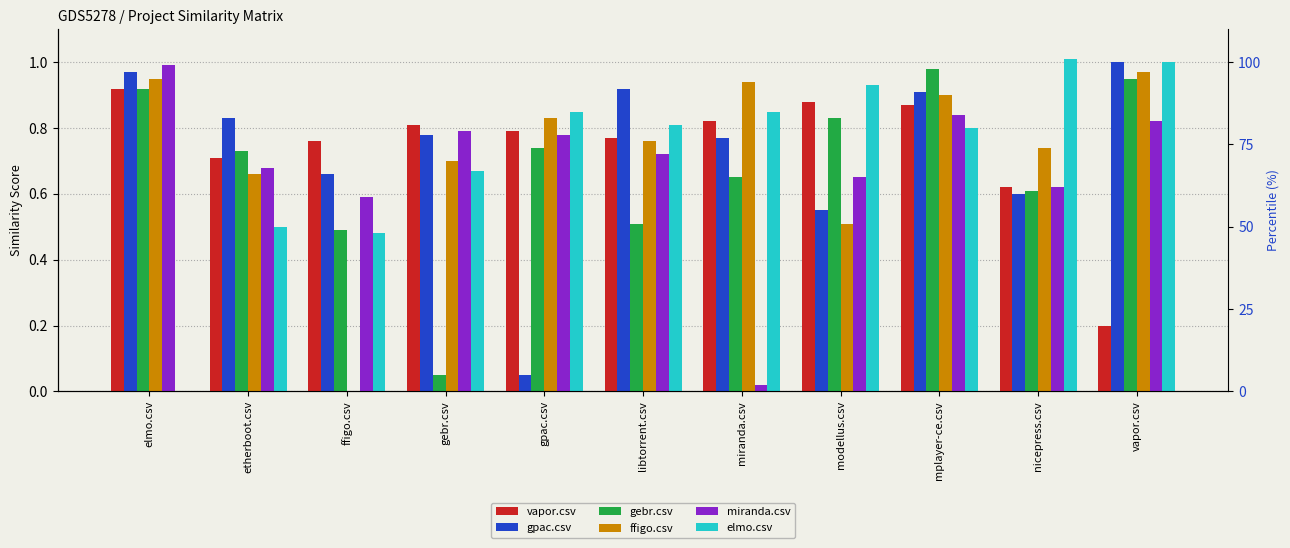

Reading left to right, list all the values displayed in this chart.

vapor.csv: 0.9	0.7	0.8	0.8	0.8	0.8	0.8	0.9	0.9	0.6	0.2
gpac.csv: 1.0	0.8	0.7	0.8	0.1	0.9	0.8	0.6	0.9	0.6	1.0
gebr.csv: 0.9	0.7	0.5	0.1	0.7	0.5	0.7	0.8	1.0	0.6	0.9
ffigo.csv: 0.9	0.7	0.0	0.7	0.8	0.8	0.9	0.5	0.9	0.7	1.0
miranda.csv: 1.0	0.7	0.6	0.8	0.8	0.7	0.0	0.7	0.8	0.6	0.8
elmo.csv: 0.0	0.5	0.5	0.7	0.8	0.8	0.8	0.9	0.8	1.0	1.0